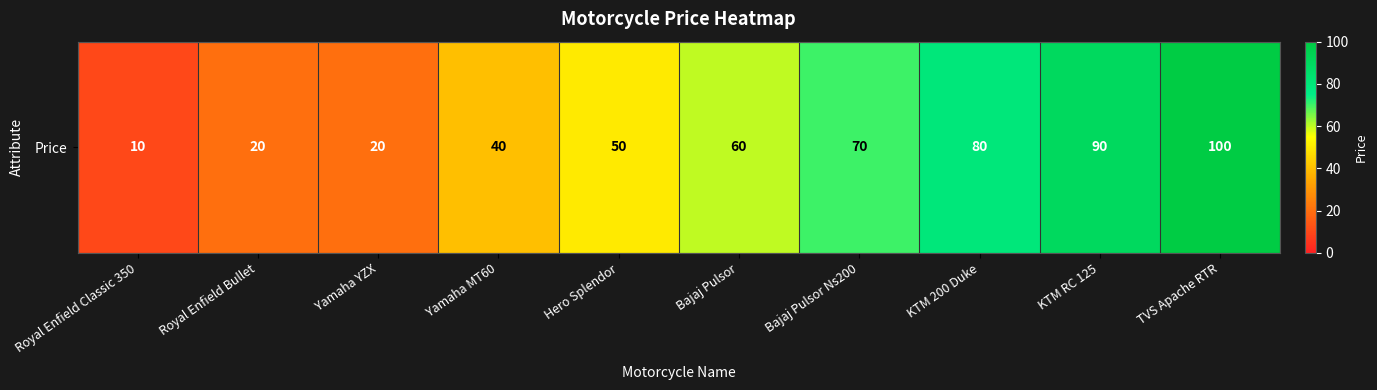

What is the maximum value shown in the chart?

100